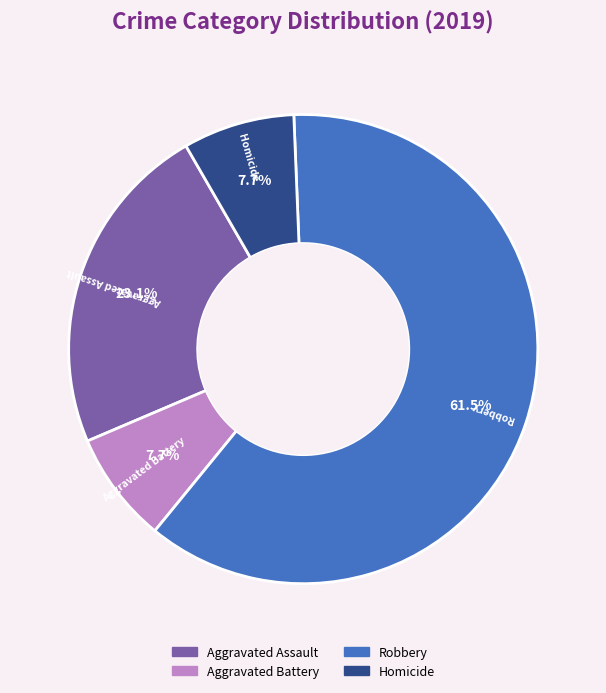

Is there any slice that represents more than half of the pie?

Yes